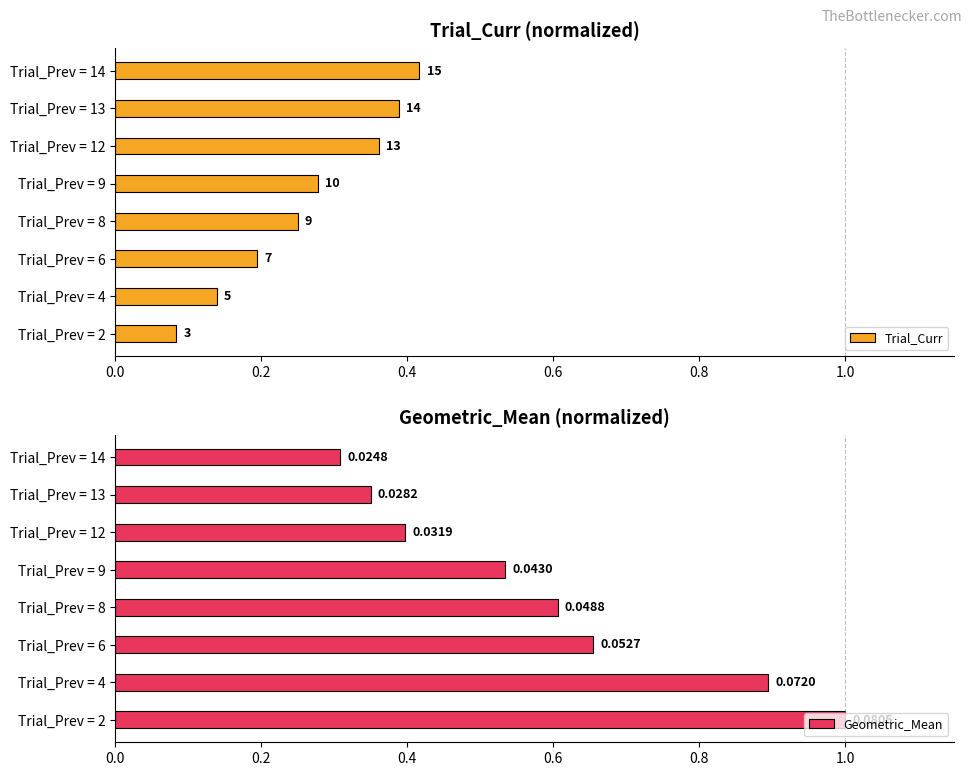

What position from the right is 0.2?

7